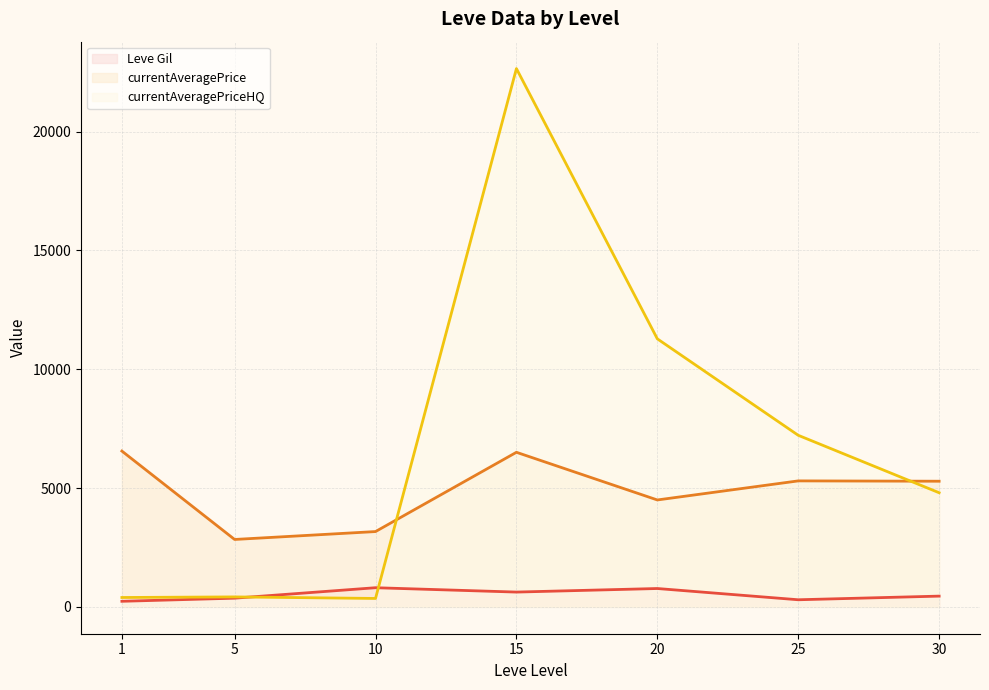

True or false: Leve Gil (line) has a value of 79.6 at 1.

False